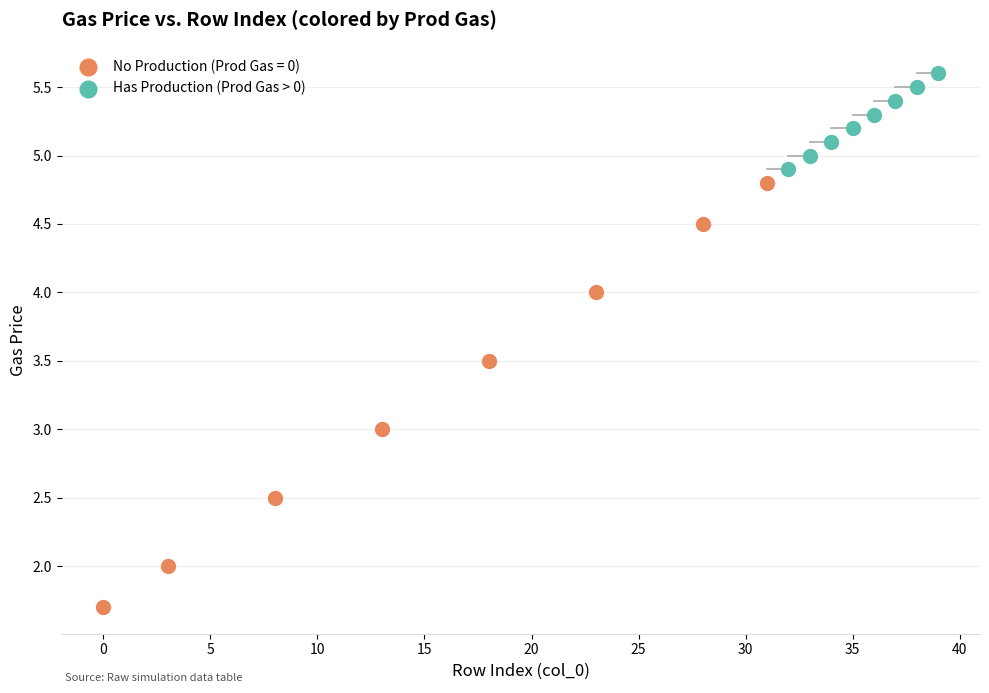

Which series has the largest Y range (max minus min)?

No Production (Prod Gas = 0)